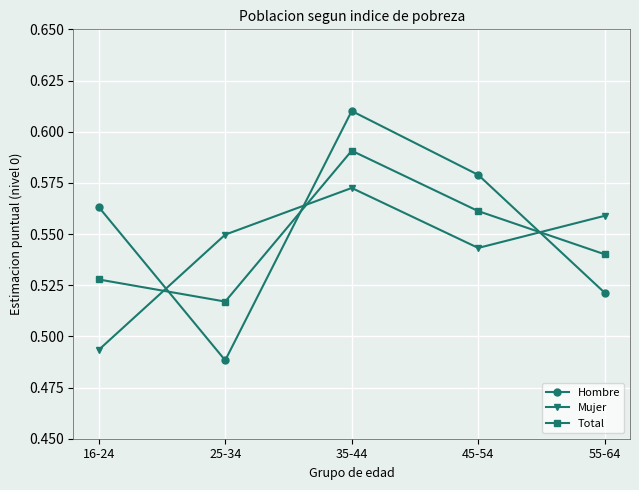

True or false: Mujer and Total cross at least once.

True